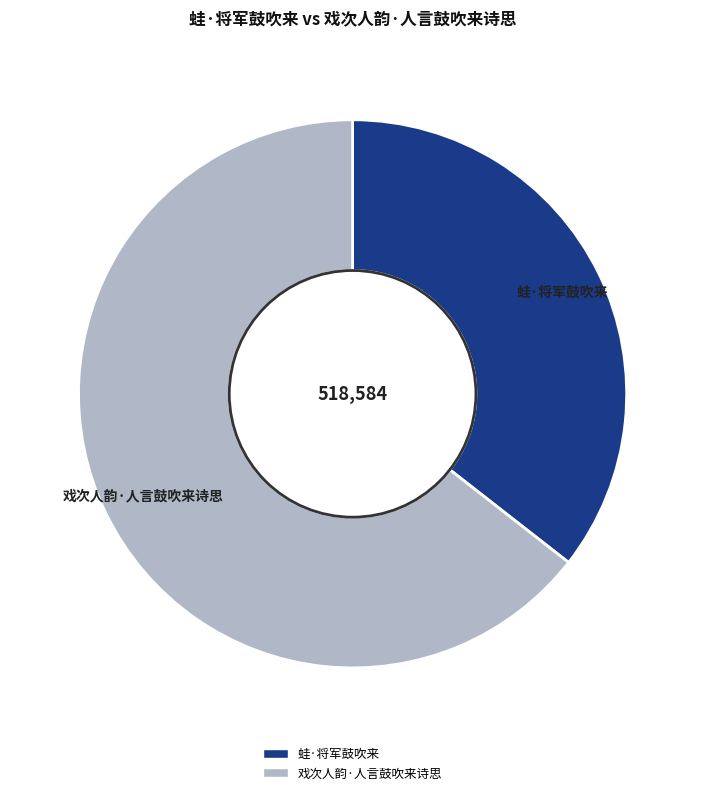

The 戏次人韵·人言鼓吹来诗思 slice represents 56% of the pie. True or false?

False